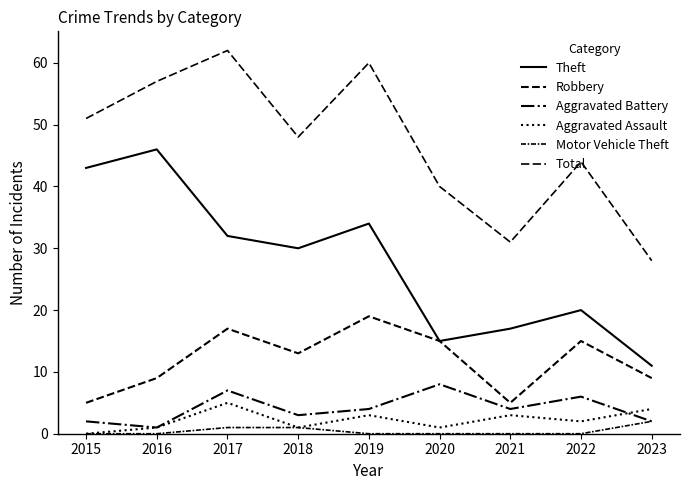

Is it true that Aggravated Battery equals 7 at 2021?

False